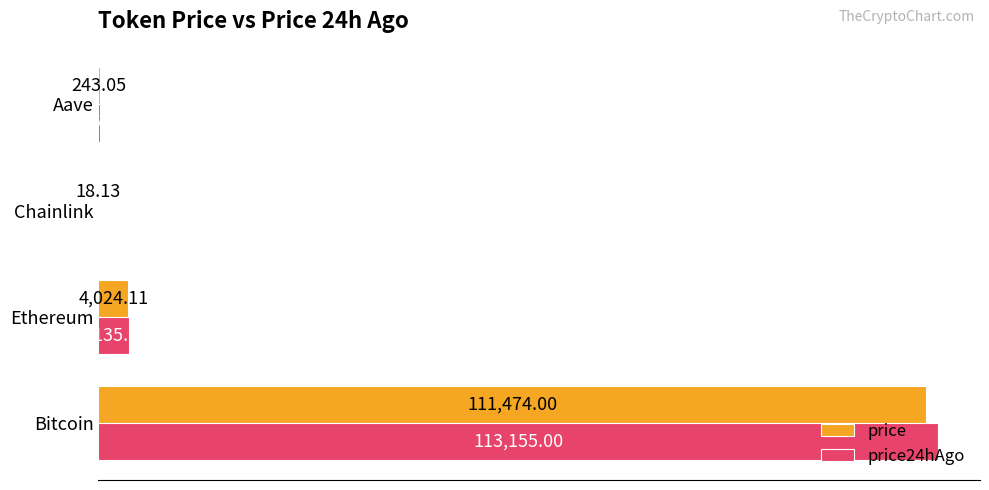

What is the sum of all price values?

115759.3